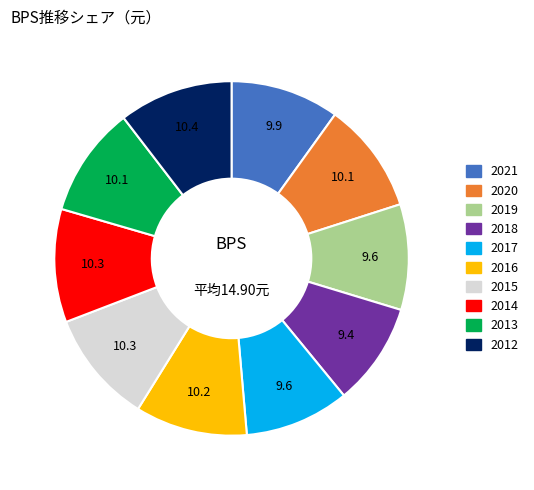

The 2012 slice represents 10% of the pie. True or false?

True